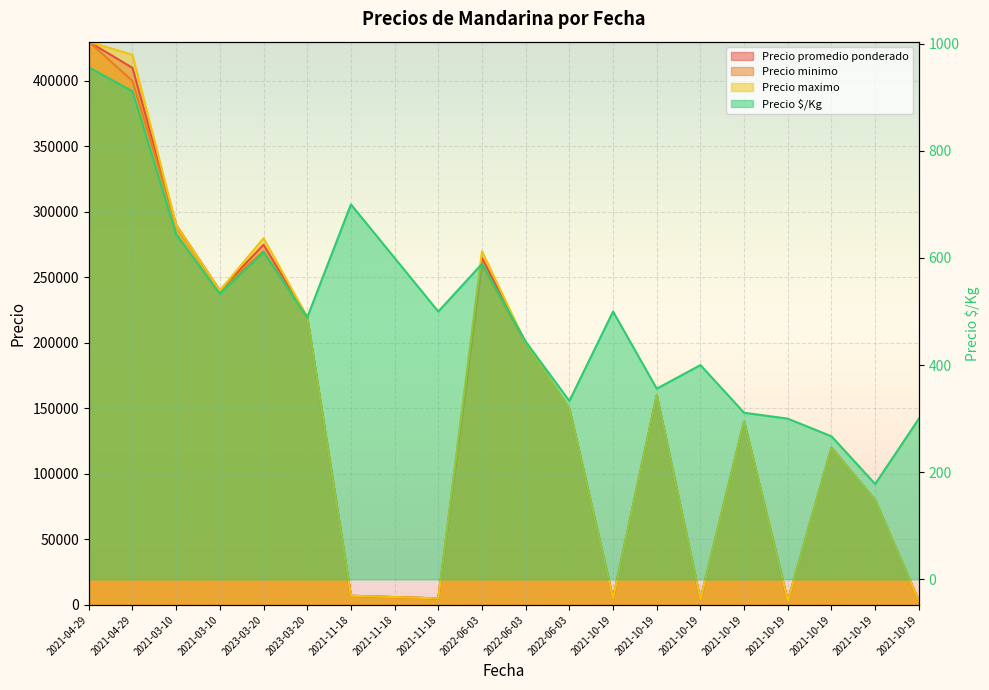

Reading left to right, what are all the values shown in this chart?

Precio promedio ponderado: 430000	410000	290000	240000	275000	220000	7000	6000	5000	265000	200000	150000	5000	160000	4000	140000	3000	120000	80000	3000
Precio minimo: 430000	400000	290000	240000	270000	220000	7000	6000	5000	260000	200000	150000	5000	160000	4000	140000	3000	120000	80000	3000
Precio maximo: 430000	420000	290000	240000	280000	220000	7000	6000	5000	270000	200000	150000	5000	160000	4000	140000	3000	120000	80000	3000
Precio $/Kg: 956	911	644	533	611	489	700	600	500	589	444	333	500	356	400	311	300	267	178	300